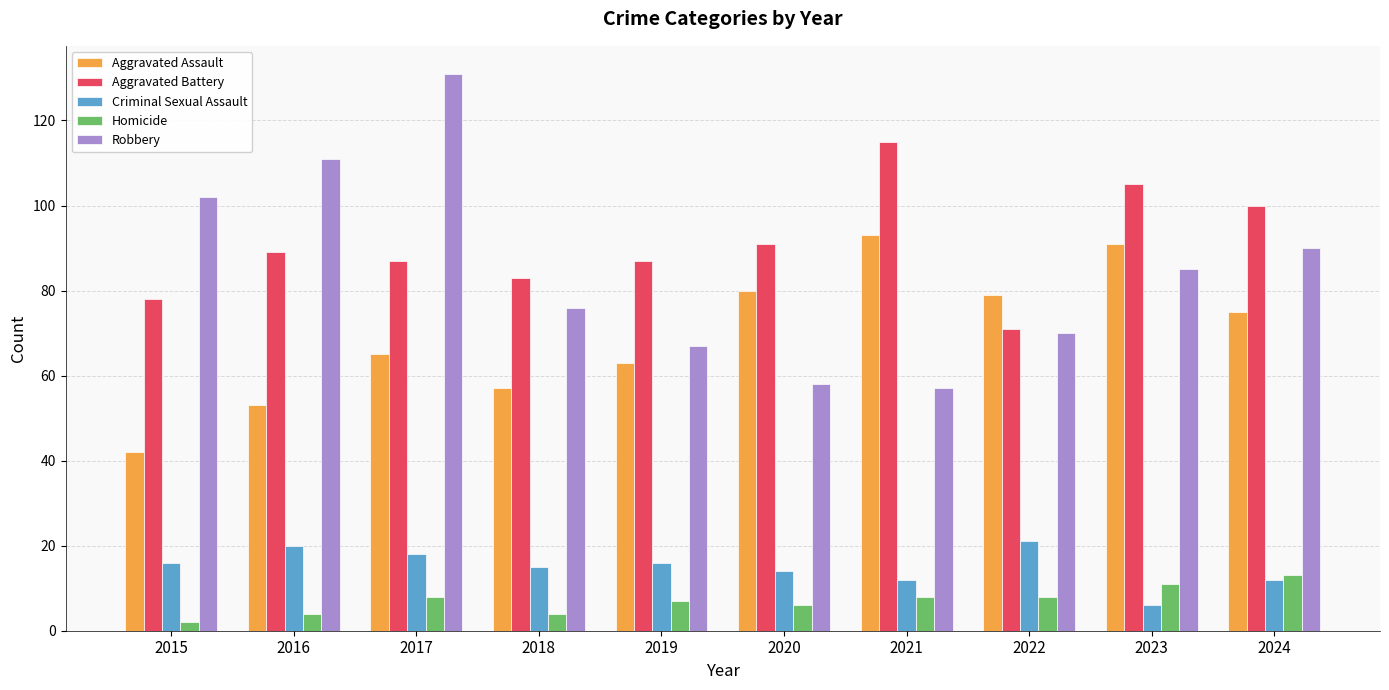

Reading right to left, extract all data points from this chart.

Aggravated Assault: 2024=75	2023=91	2022=79	2021=93	2020=80	2019=63	2018=57	2017=65	2016=53	2015=42
Aggravated Battery: 2024=100	2023=105	2022=71	2021=115	2020=91	2019=87	2018=83	2017=87	2016=89	2015=78
Criminal Sexual Assault: 2024=12	2023=6	2022=21	2021=12	2020=14	2019=16	2018=15	2017=18	2016=20	2015=16
Homicide: 2024=13	2023=11	2022=8	2021=8	2020=6	2019=7	2018=4	2017=8	2016=4	2015=2
Robbery: 2024=90	2023=85	2022=70	2021=57	2020=58	2019=67	2018=76	2017=131	2016=111	2015=102